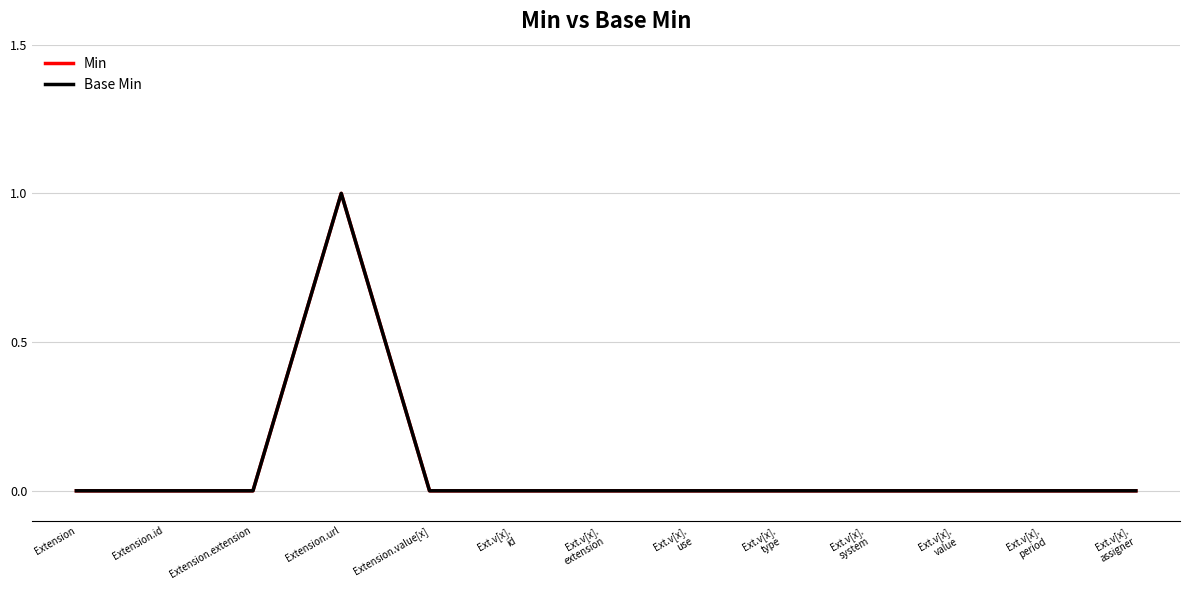

Rank the series at Extension from highest to lowest value.

Min, Base Min